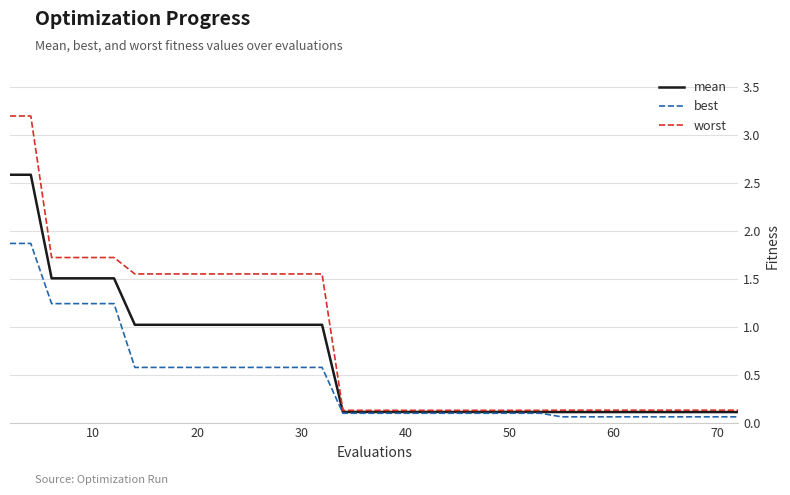

What are all the series names shown in the legend?

mean, best, worst